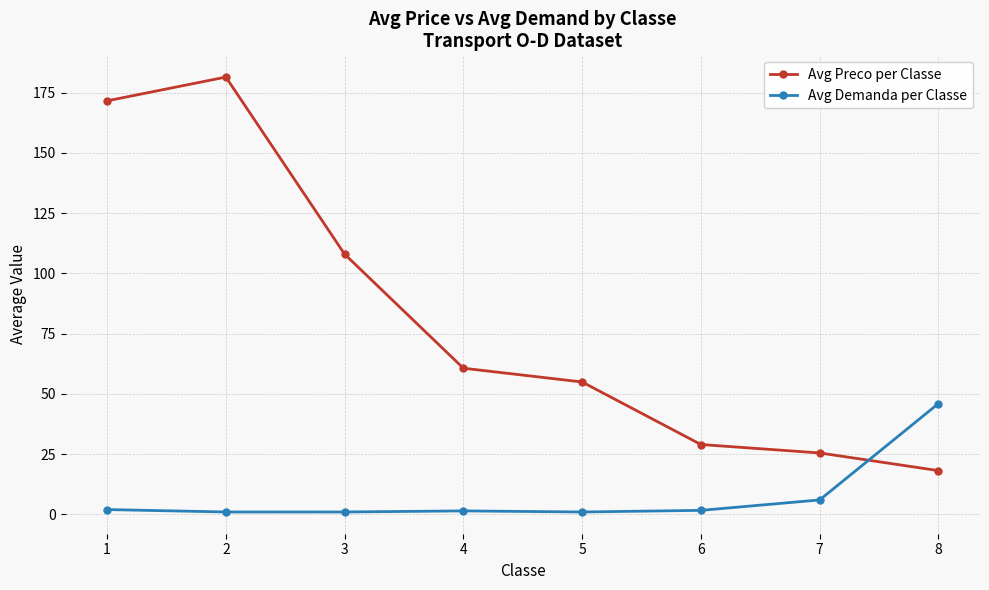

What is the minimum value shown in the chart?

1.0